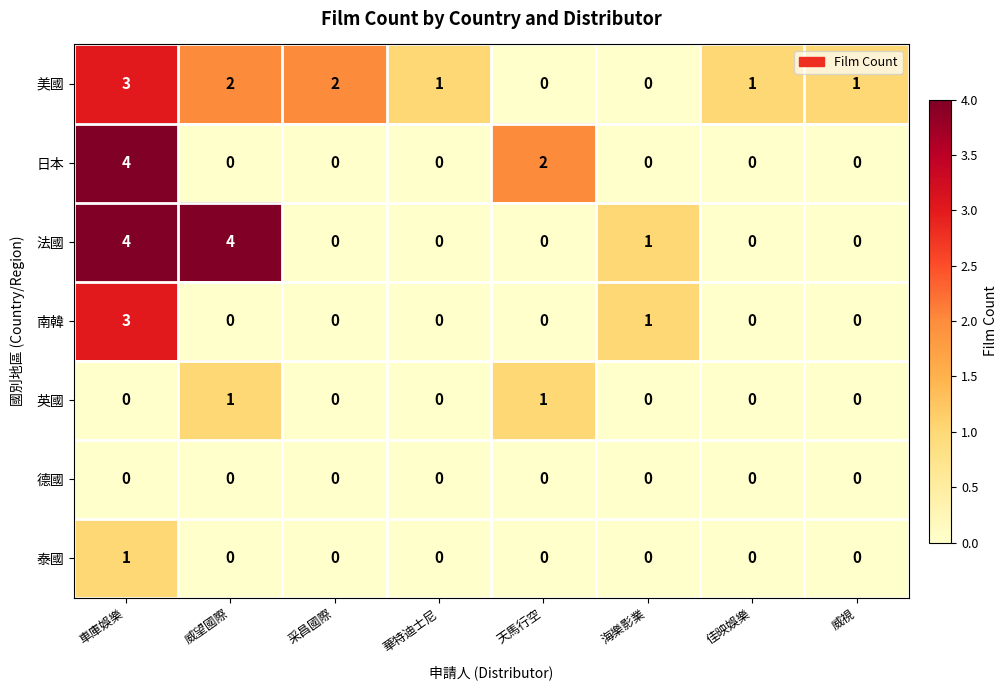

What is the maximum value shown in the chart?

4